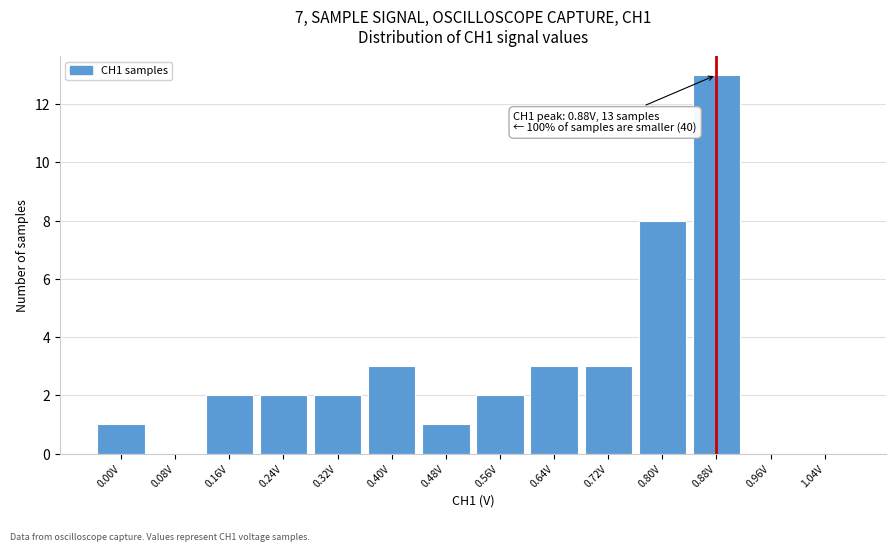

Which range on the x-axis has the tallest bar?

0.84 to 0.92